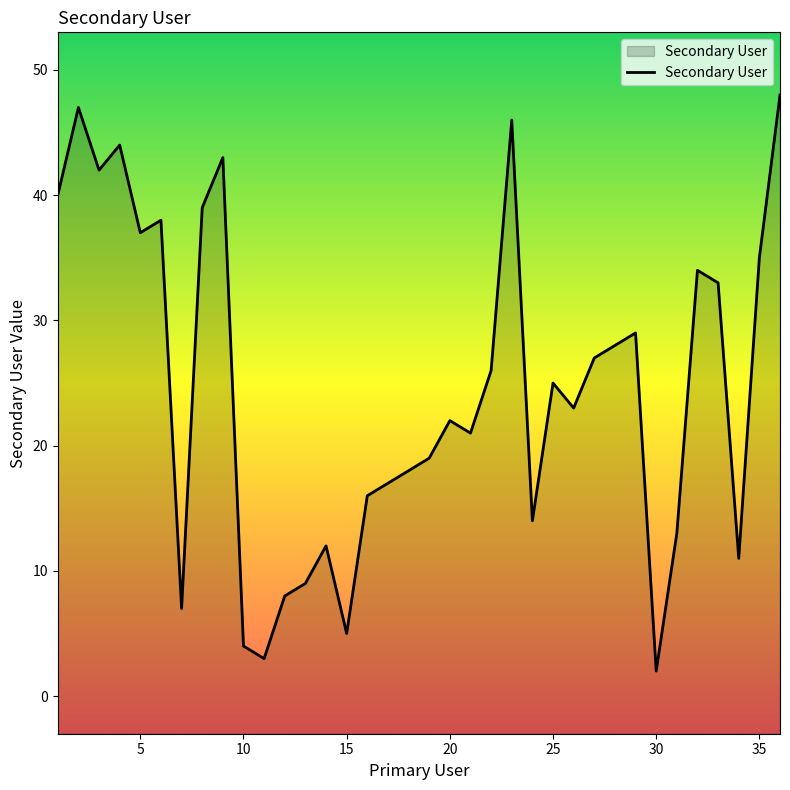

How many categories are shown in the chart?

36